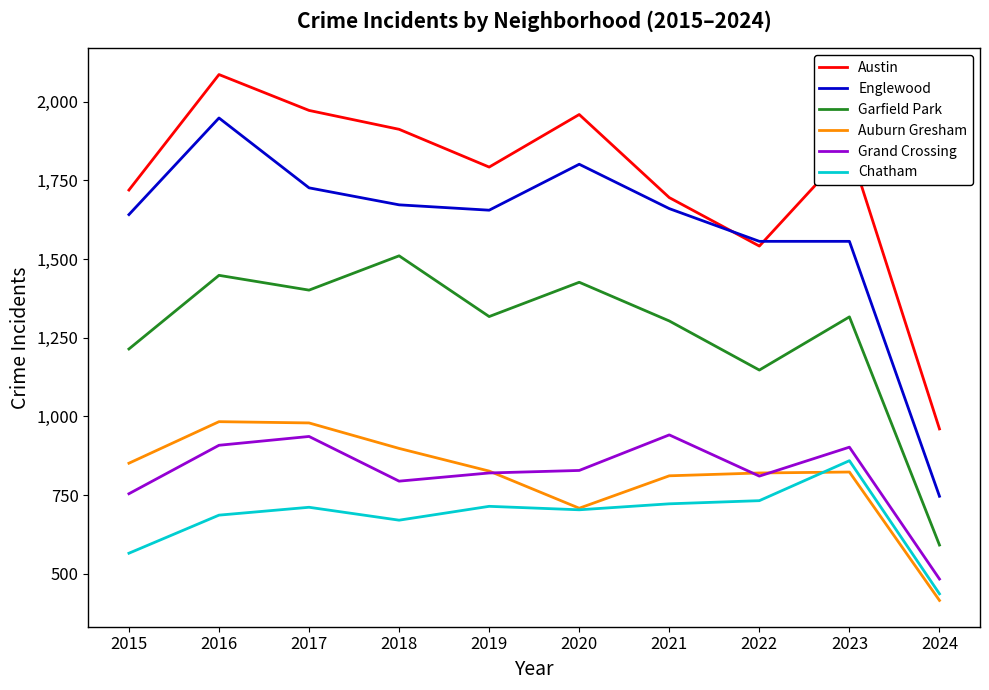

Rank the series at 2015 from highest to lowest value.

Austin, Englewood, Garfield Park, Auburn Gresham, Grand Crossing, Chatham